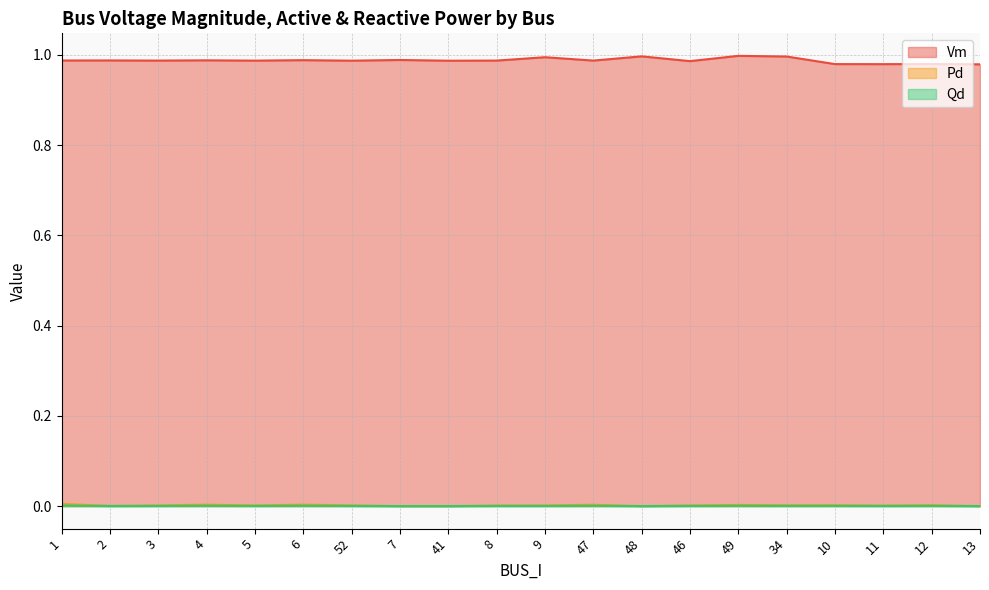

The Vm series shows 0.6 at 34. True or false?

False